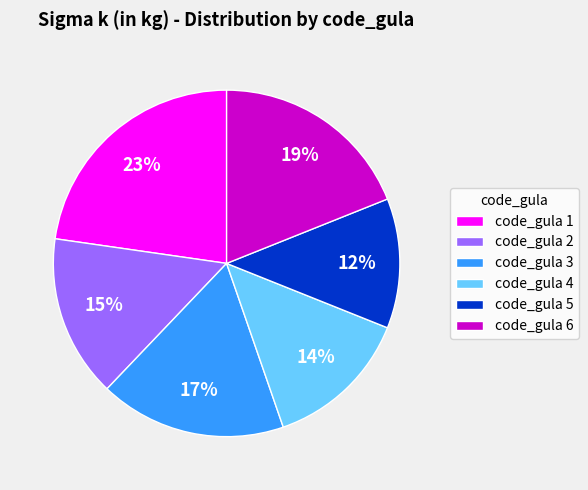

Rank the categories by value from lowest to highest.

code_gula 5, code_gula 4, code_gula 2, code_gula 3, code_gula 6, code_gula 1